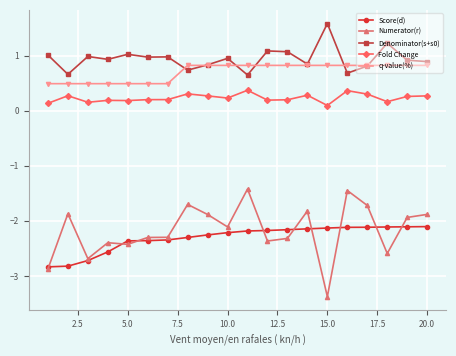

Which series has the widest spread of values?

Numerator(r)